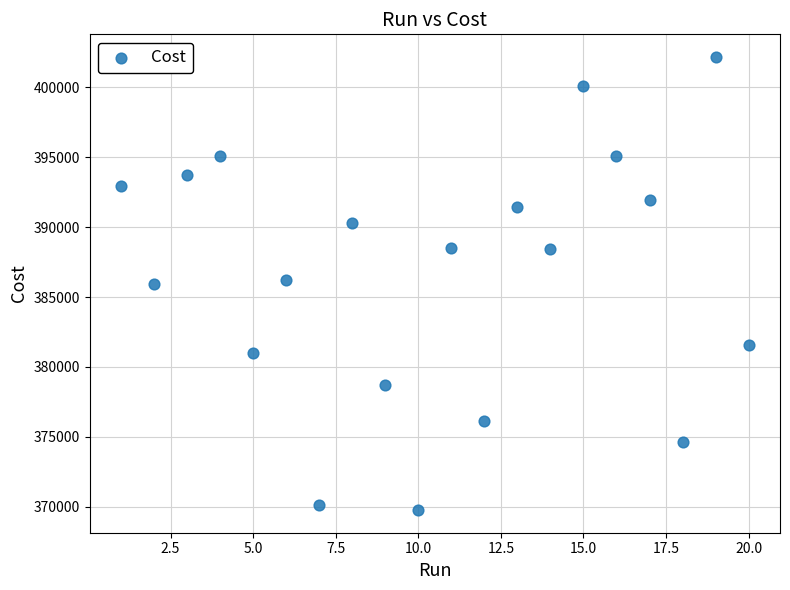

What is the range of X values (max minus min)?

19.0